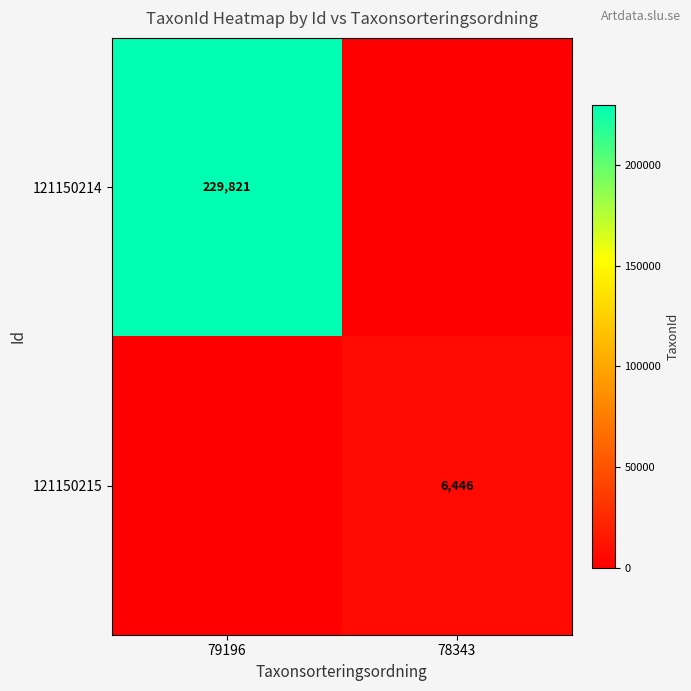

The value of 121150215 at 78343 is 10949. True or false?

False